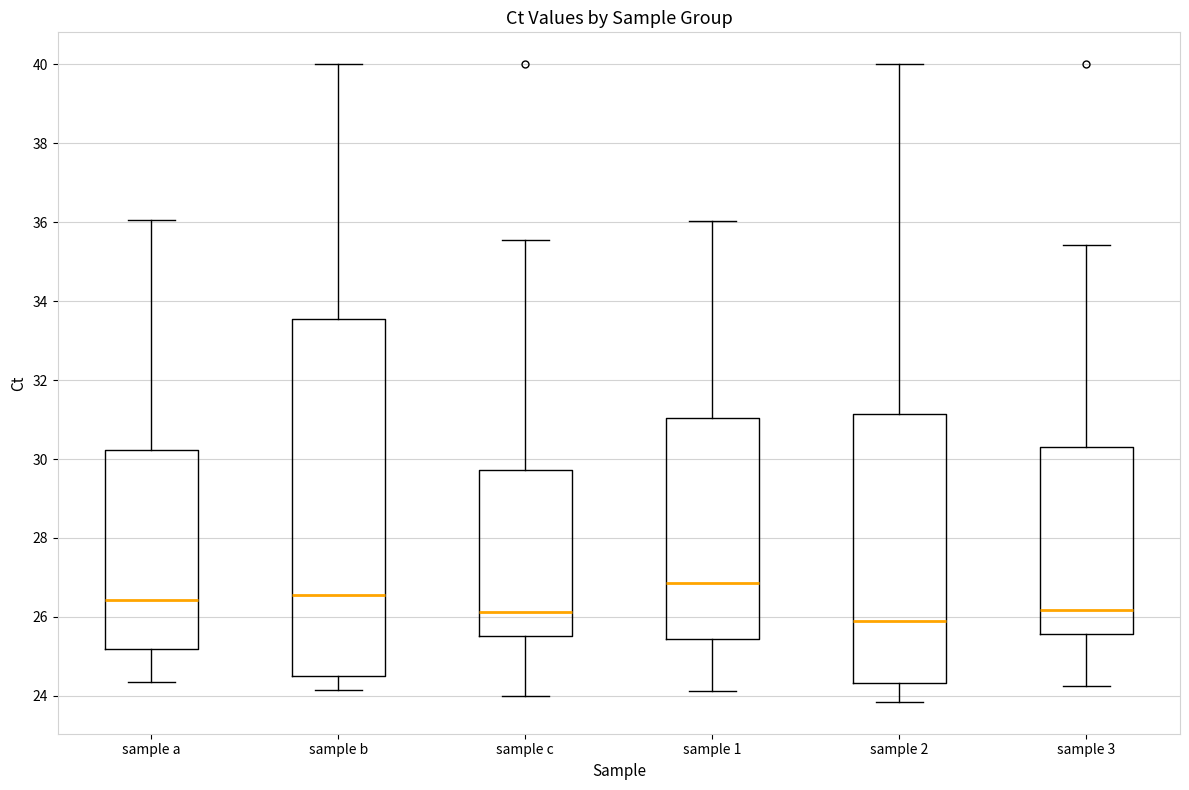

Where is the lower edge of the box for sample 3 on the y-axis? The values are not printed on the chart, so give them approximately, as read against the axis.

25.6